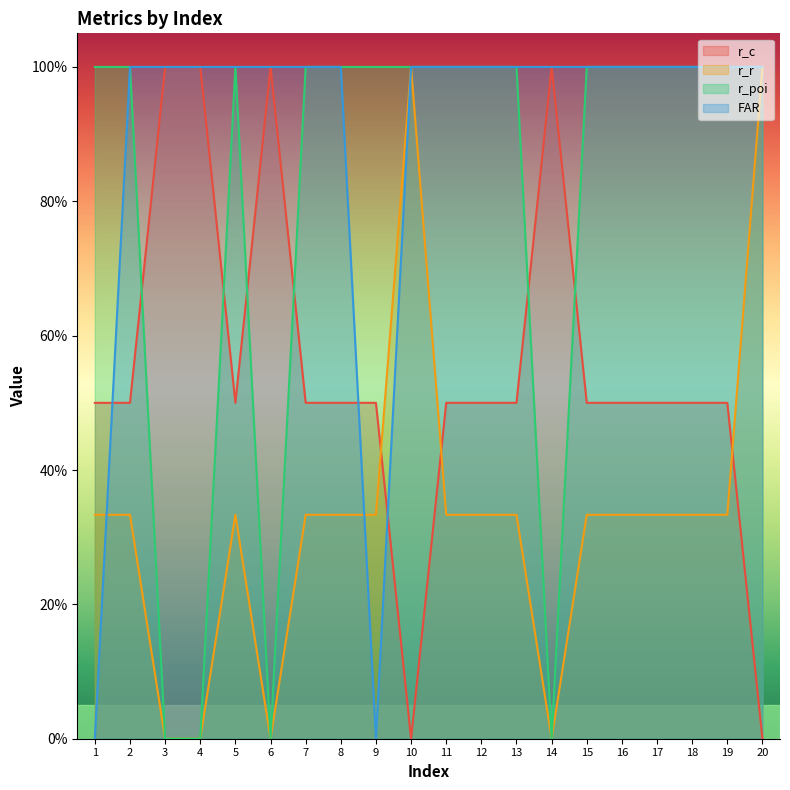

Is it true that r_r equals 0.3 at 2?

True